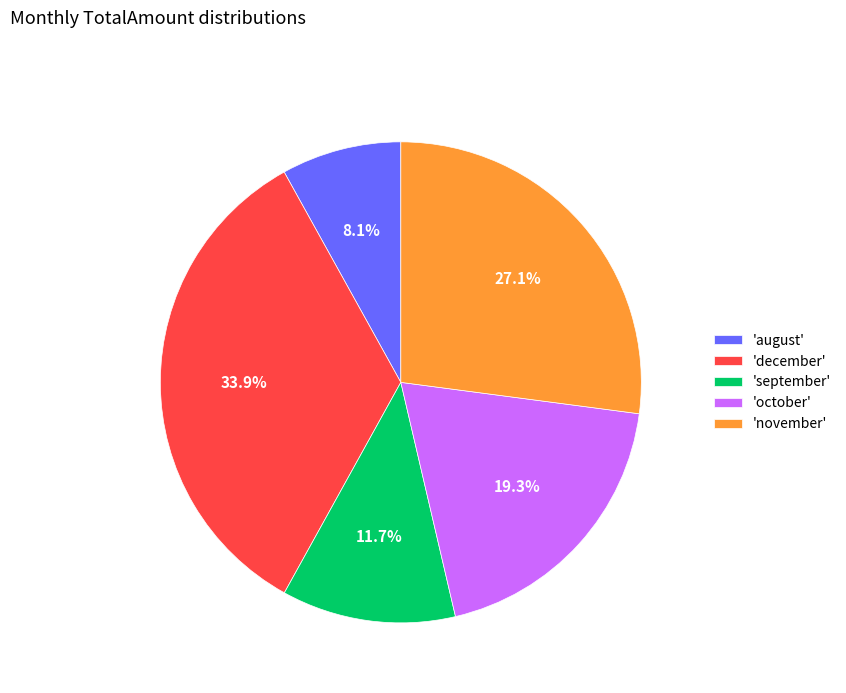

Which has a higher value, 'december' or 'september'?

'december'